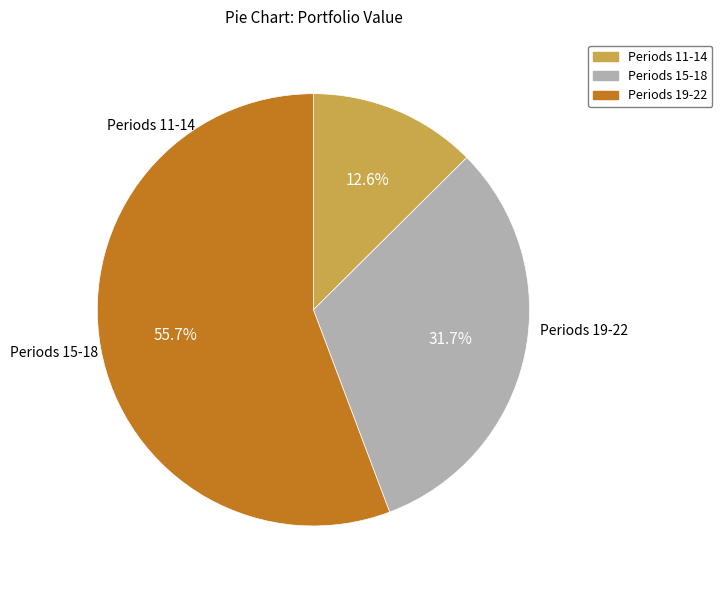

How many slices are in this pie chart?

3